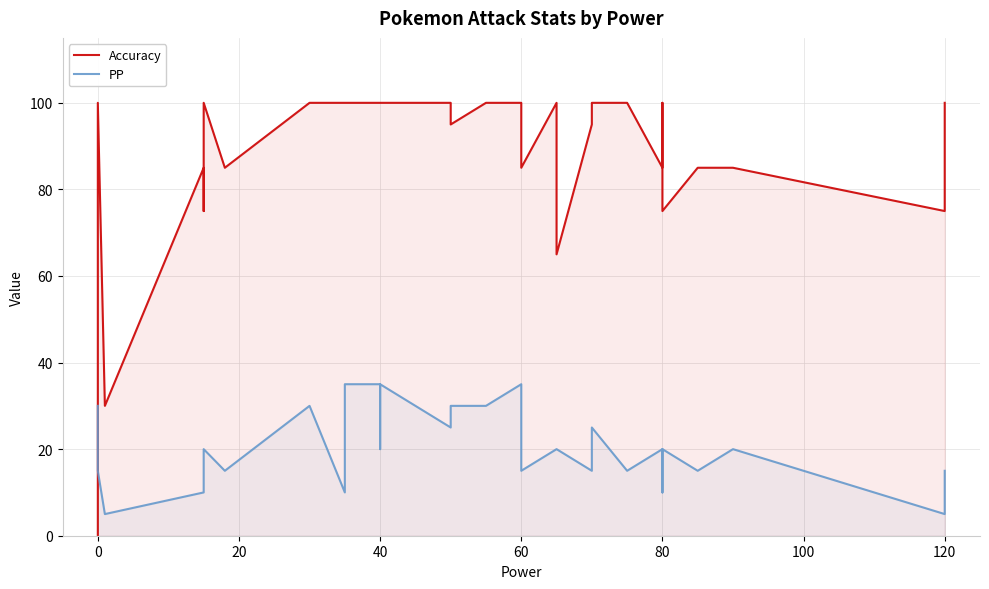

What is the label of the 33rd point from the right?

60